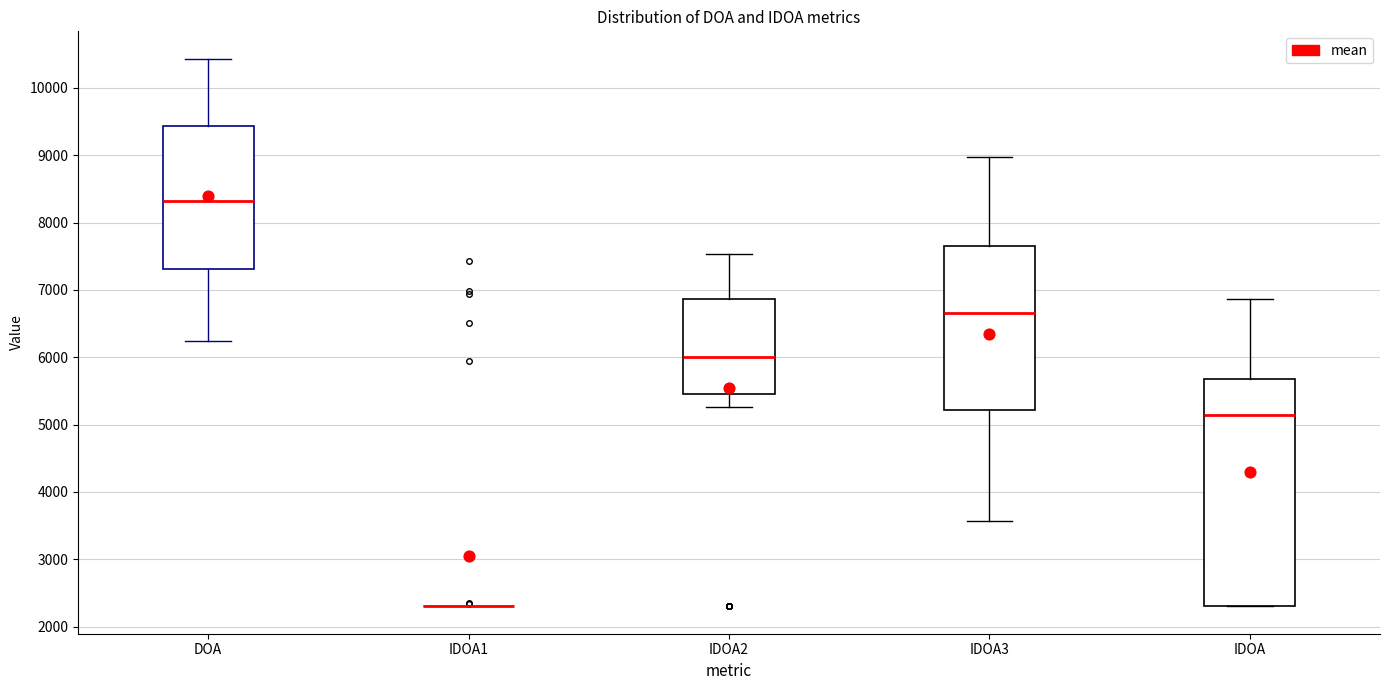

Which box is the tallest, from its lower edge to its upper edge?

IDOA